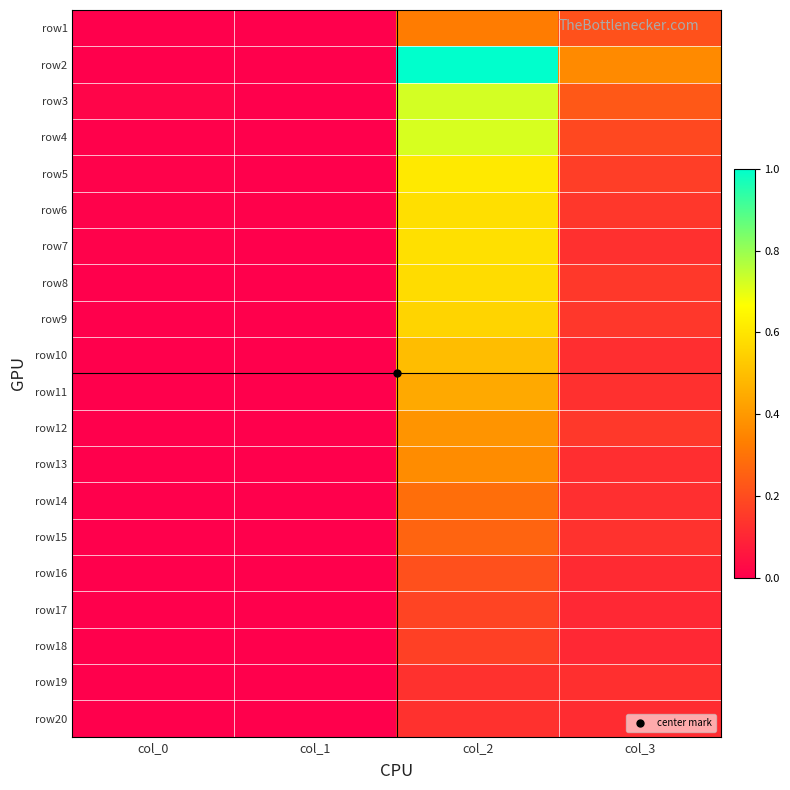

What is the greatest value displayed?

1.0